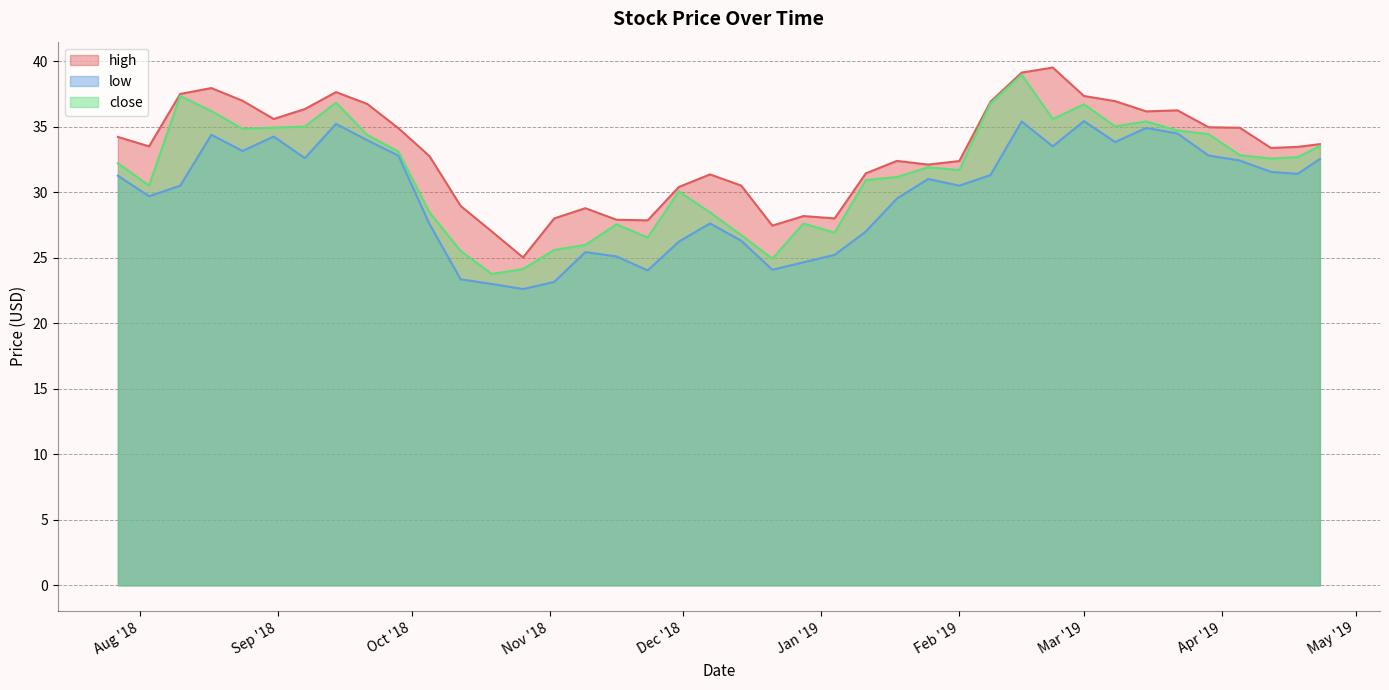

How many data points in close are less than 32?

19